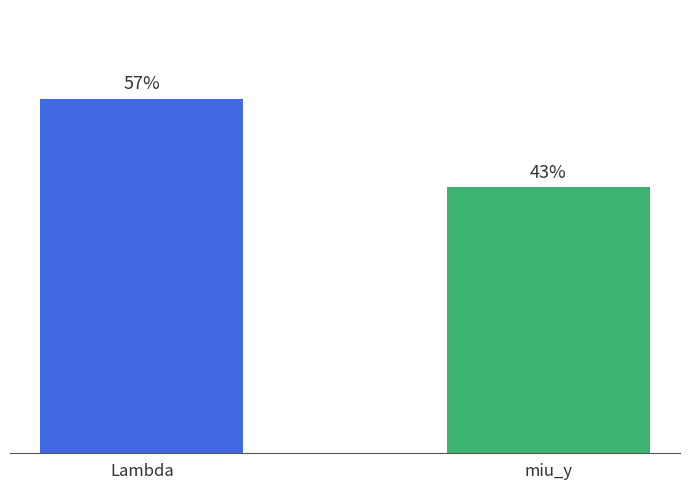

Are the bars horizontal?

No